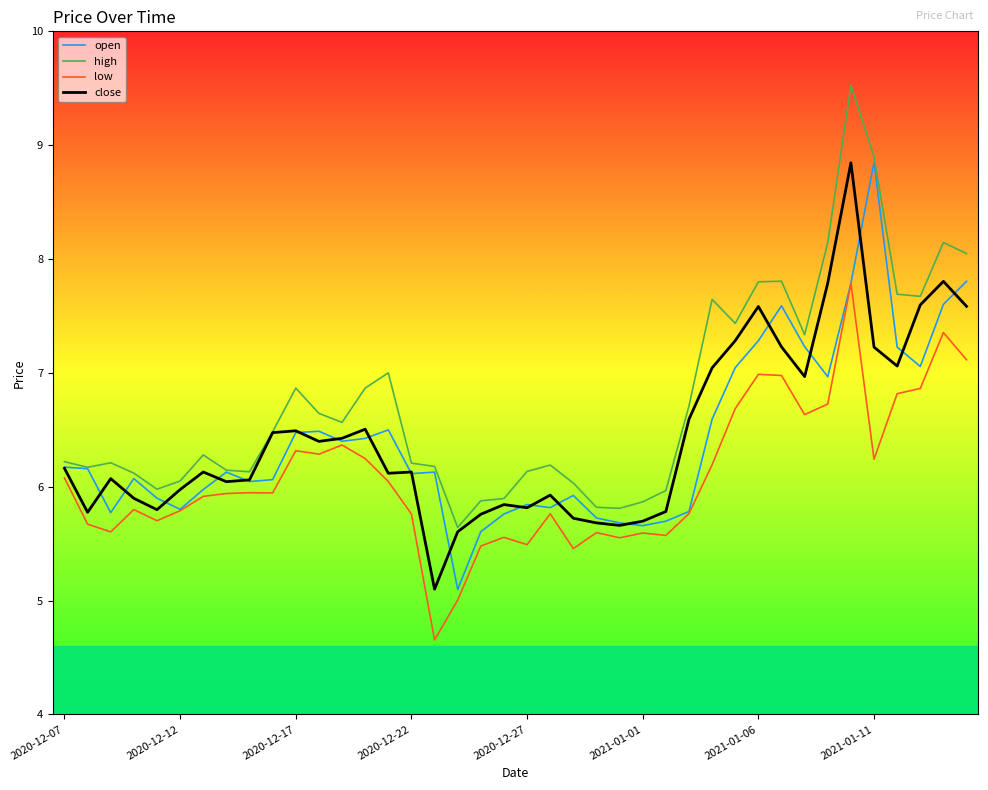

True or false: high and low cross at least once.

False